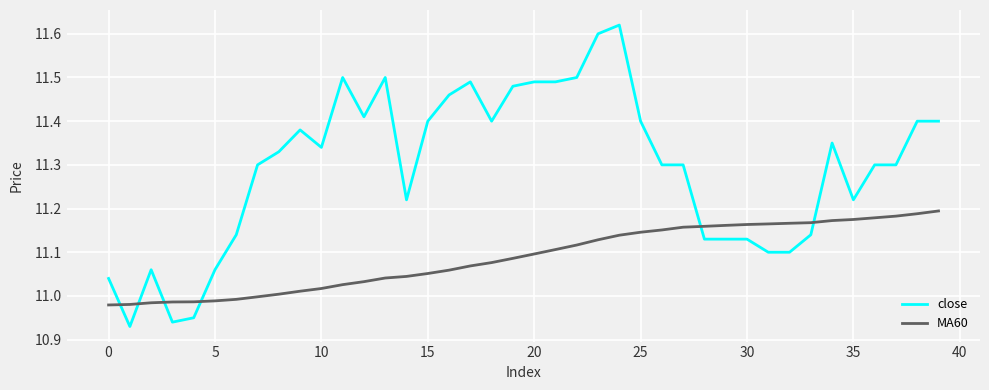

How many times do close and MA60 cross each other?

6